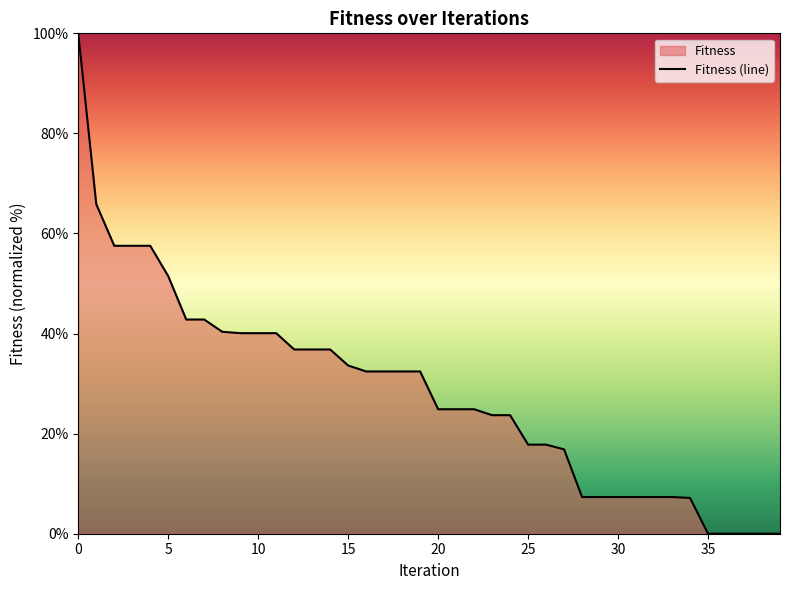

What is the label of the 25th point from the right?

15